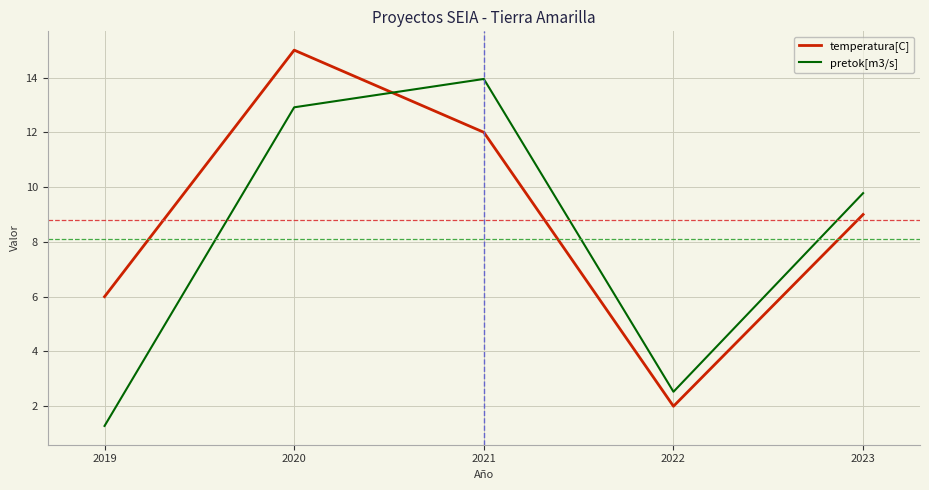

Between 2021 and 2023, which series saw the biggest shift?

pretok[m3/s]